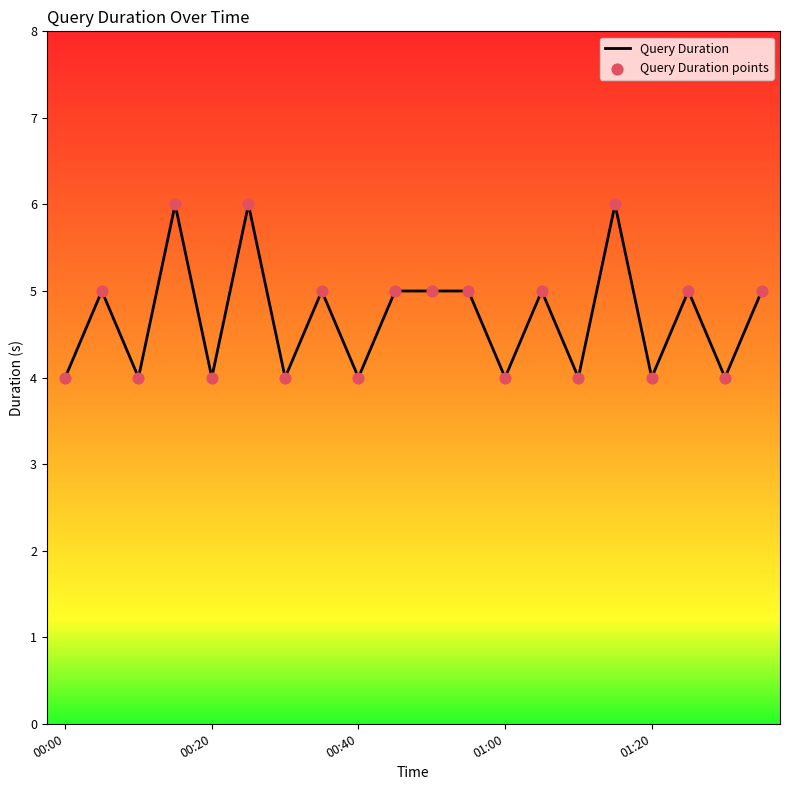

What is the minimum value shown in the chart?

4